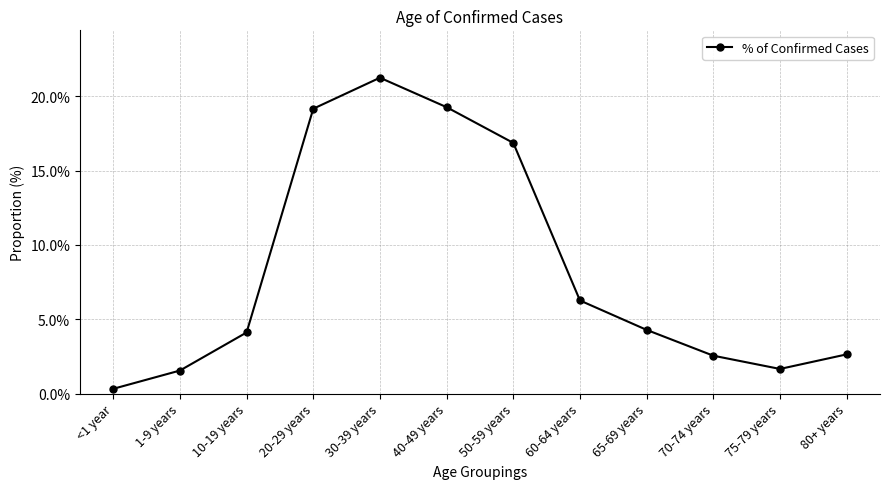

What is the label of the 8th point from the right?

30-39 years